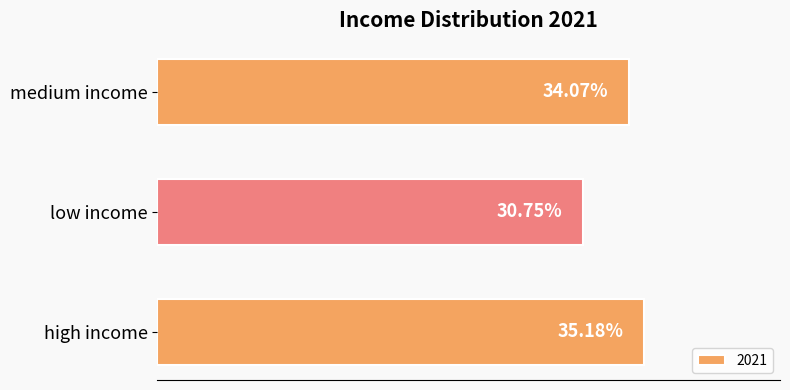

Which has a higher value, high income or low income?

high income